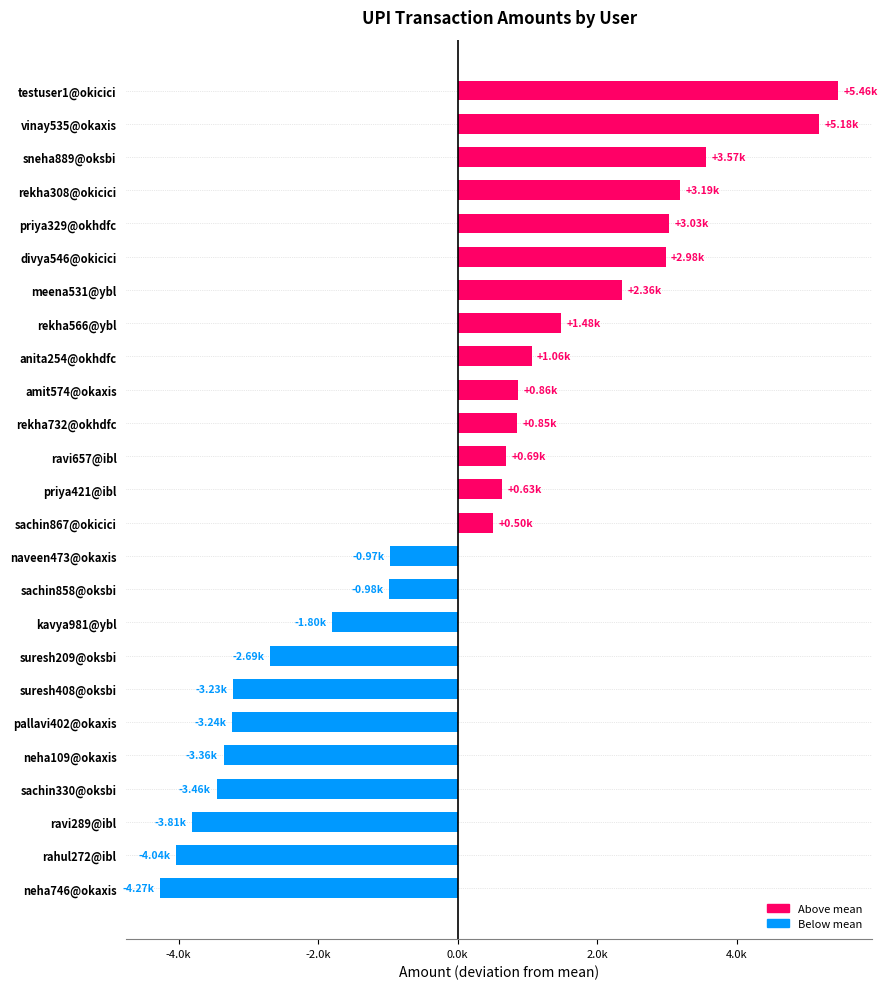

Are the bars horizontal?

Yes